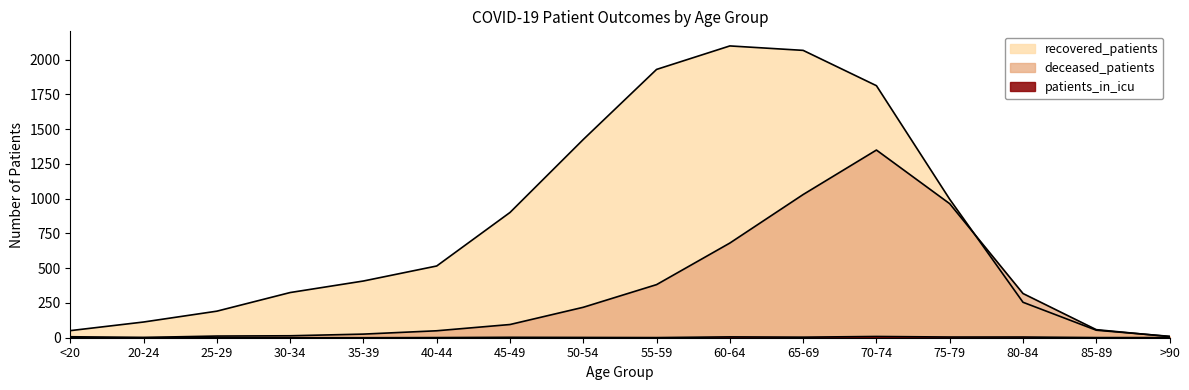

What is the label of the 6th point from the right?

65-69